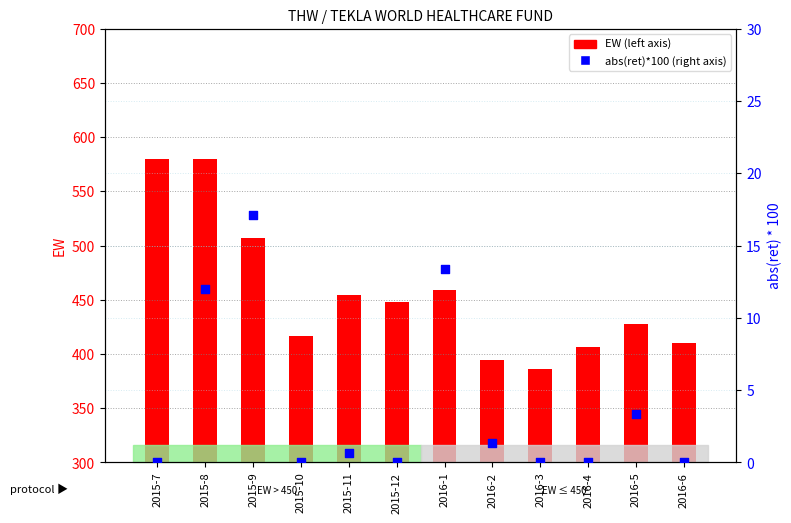

Which series has the largest Y range (max minus min)?

EW